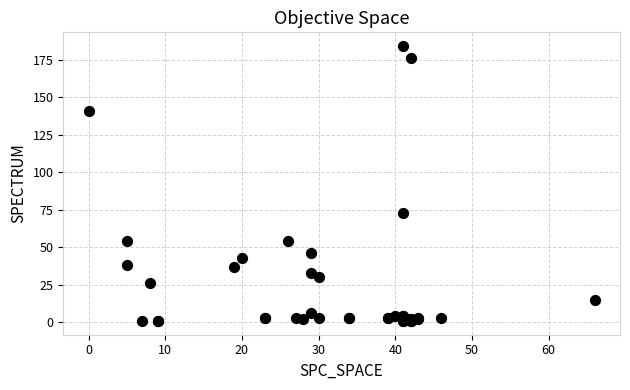

What Y value in the scatter plot is closest to 92?

73